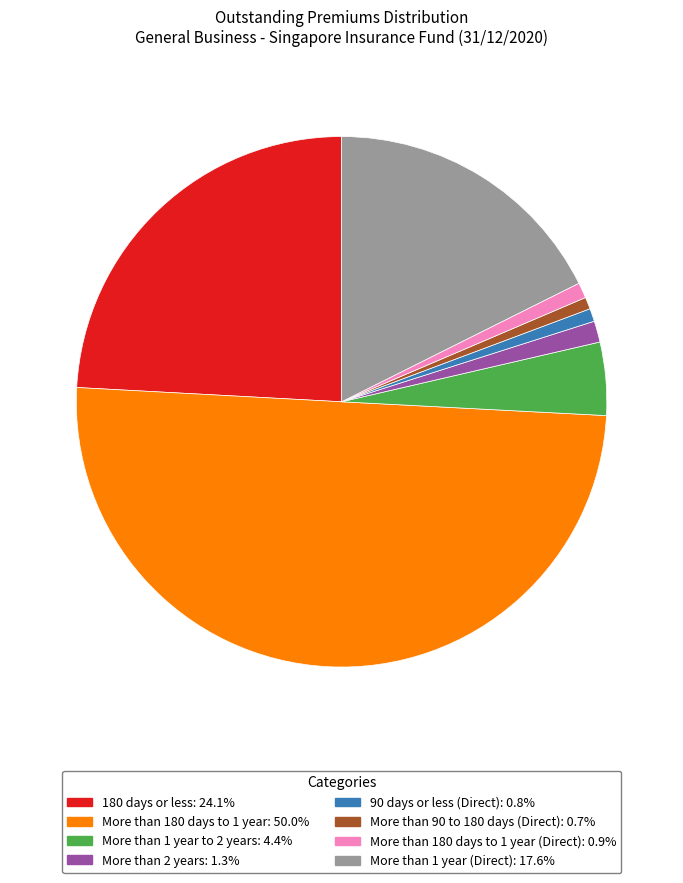

What is the smallest slice in the pie chart?

More than 90 to 180 days (Direct)